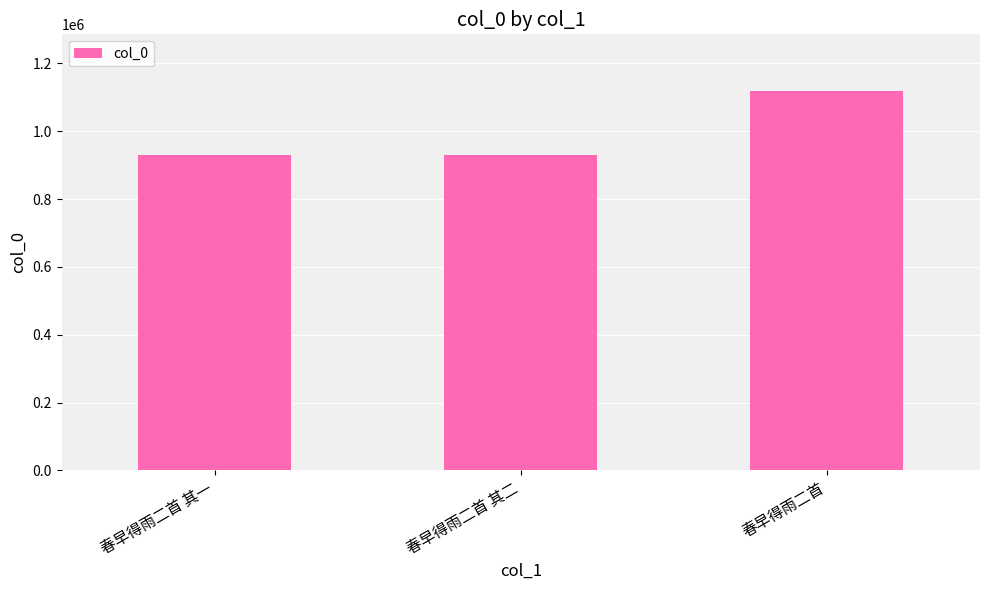

True or false: the data shows 735322 at 春早得雨二首.

False